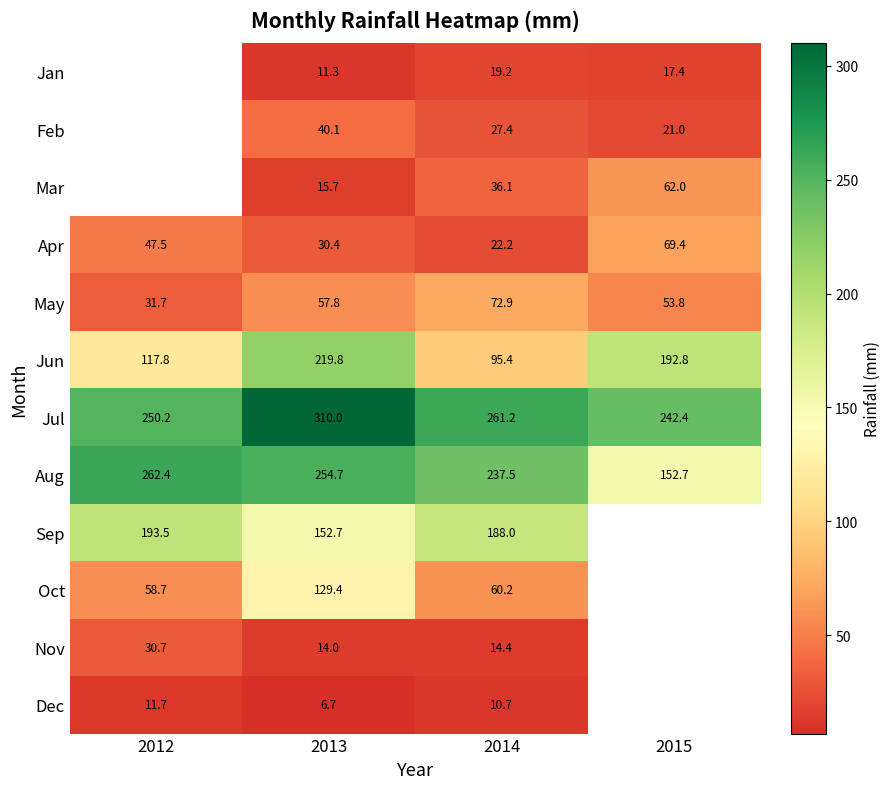

The Jul series shows 417.1 at 2012. True or false?

False